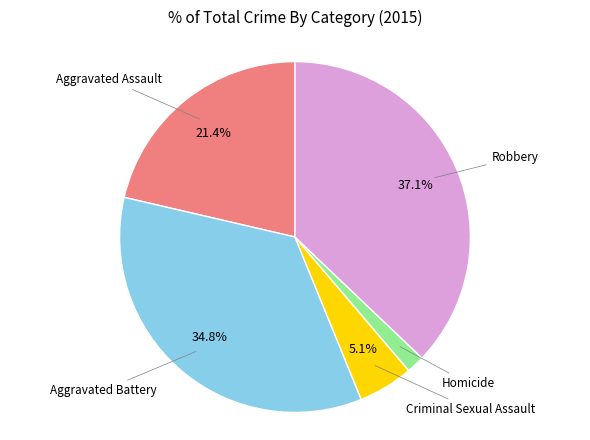

Is there a majority slice in this chart?

No